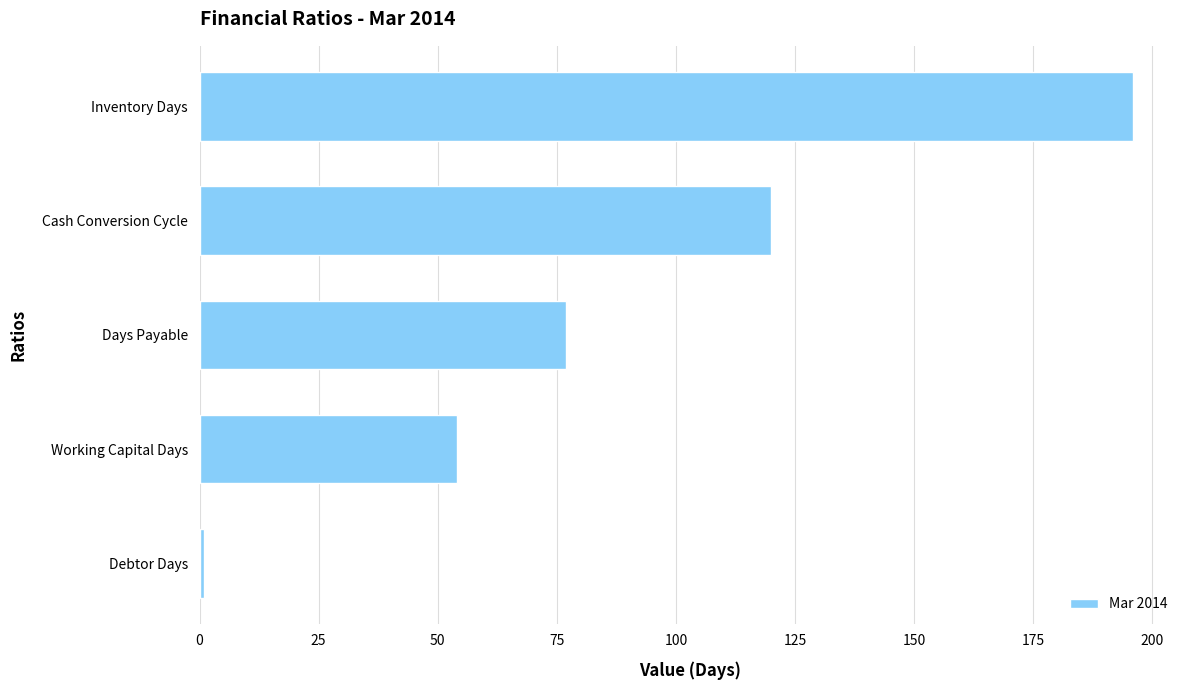

The chart shows a value of 21 at Days Payable. True or false?

False